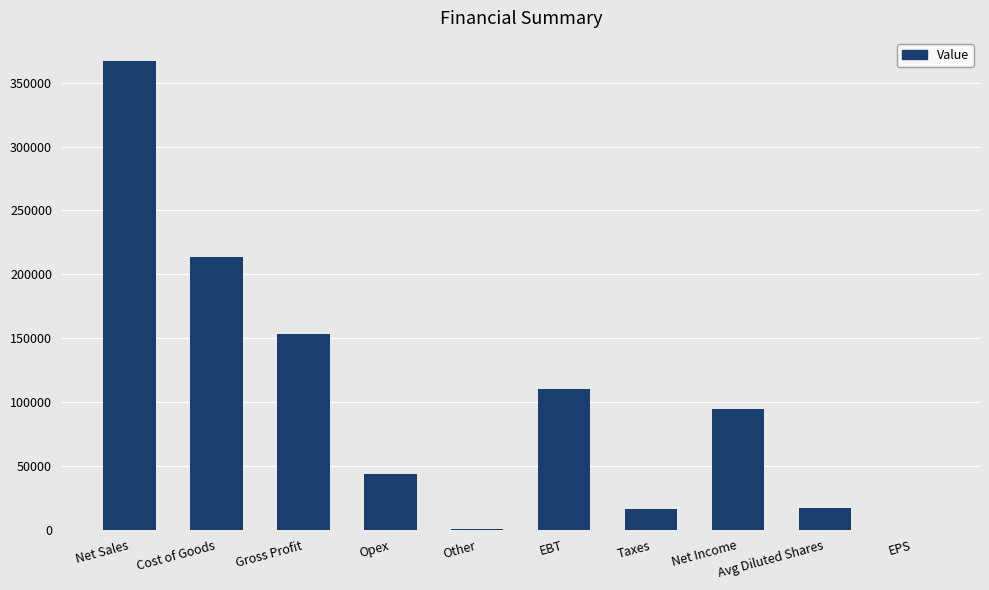

The chart shows a value of 166880.1 at EBT. True or false?

False